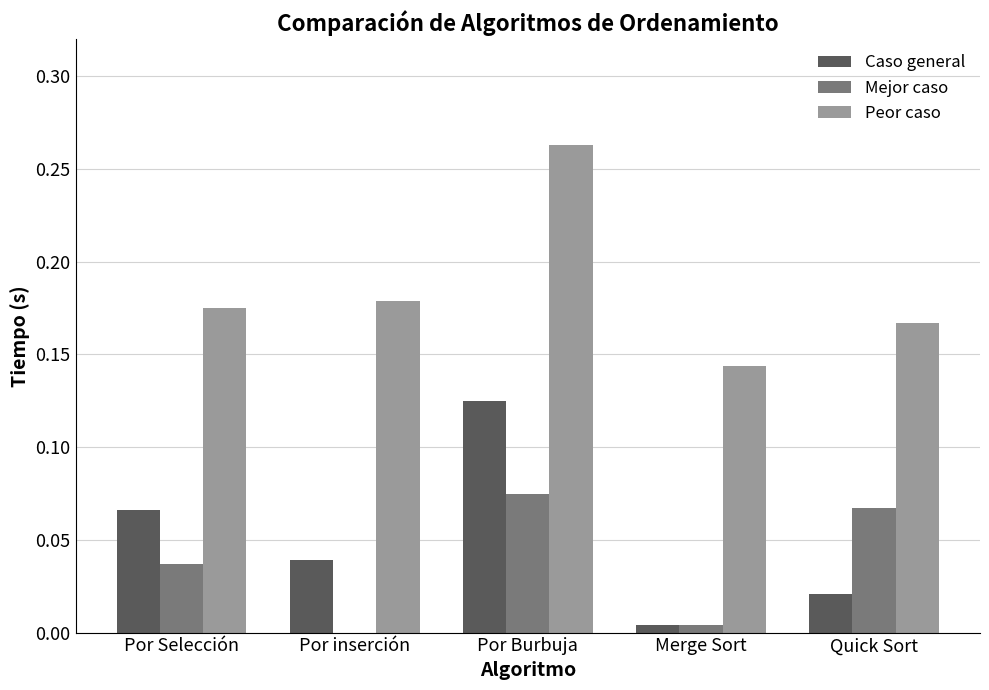

Where is Mejor caso nearest to the value 0?

Por inserción